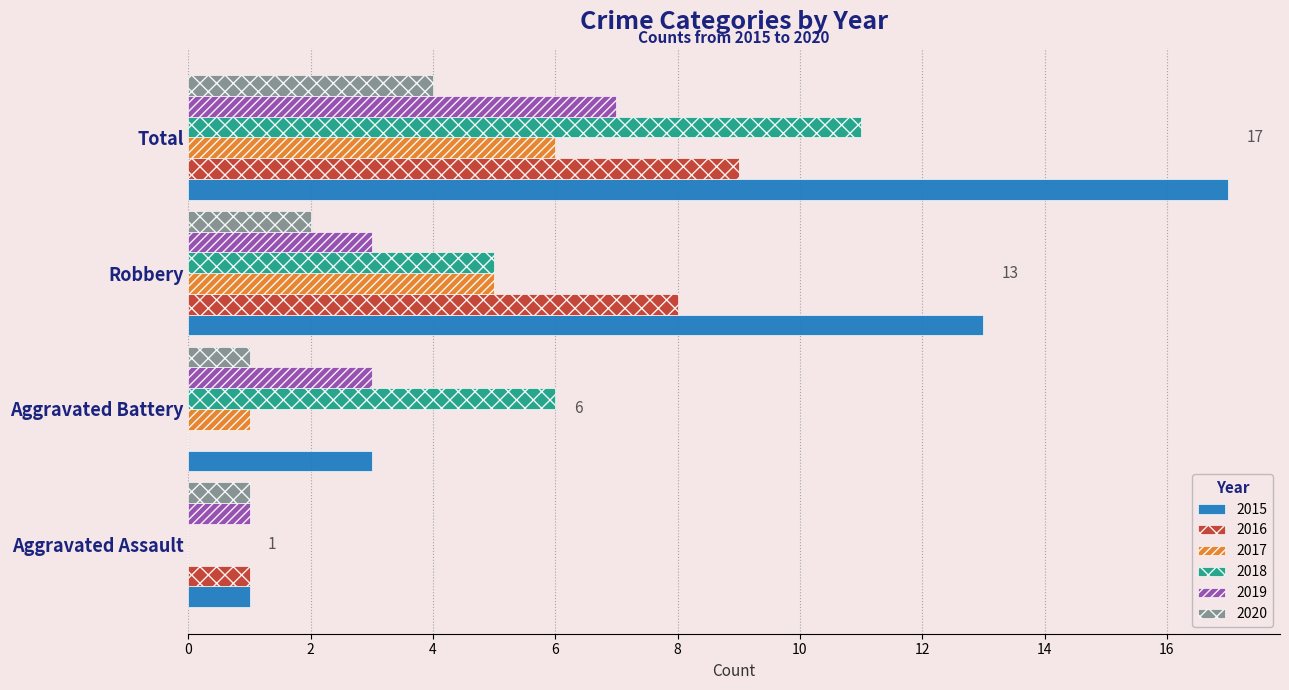

Which label corresponds to the largest value in the chart?

Total